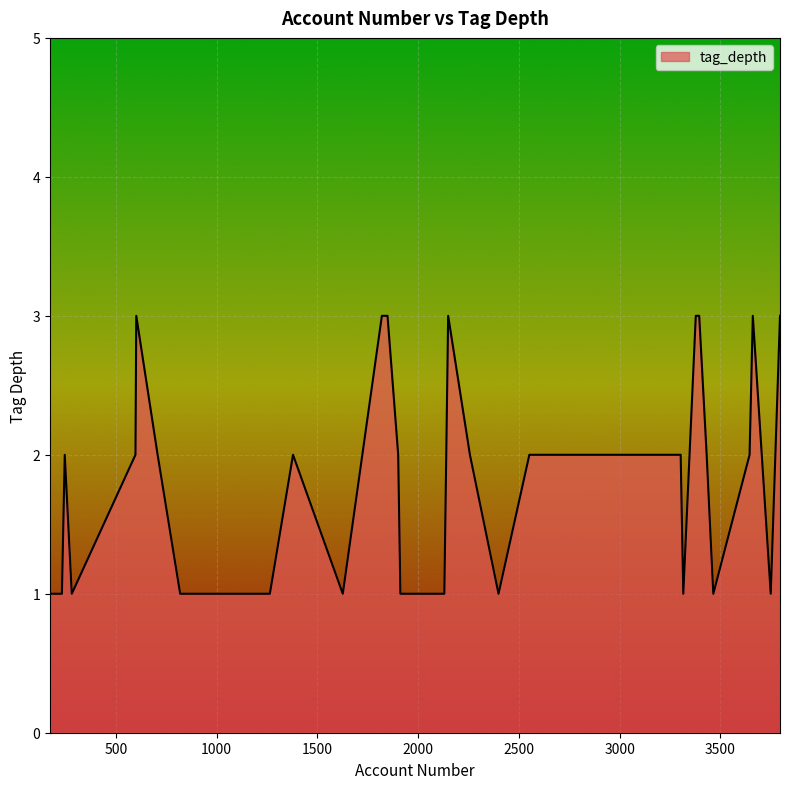

What is the maximum value shown in the chart?

3